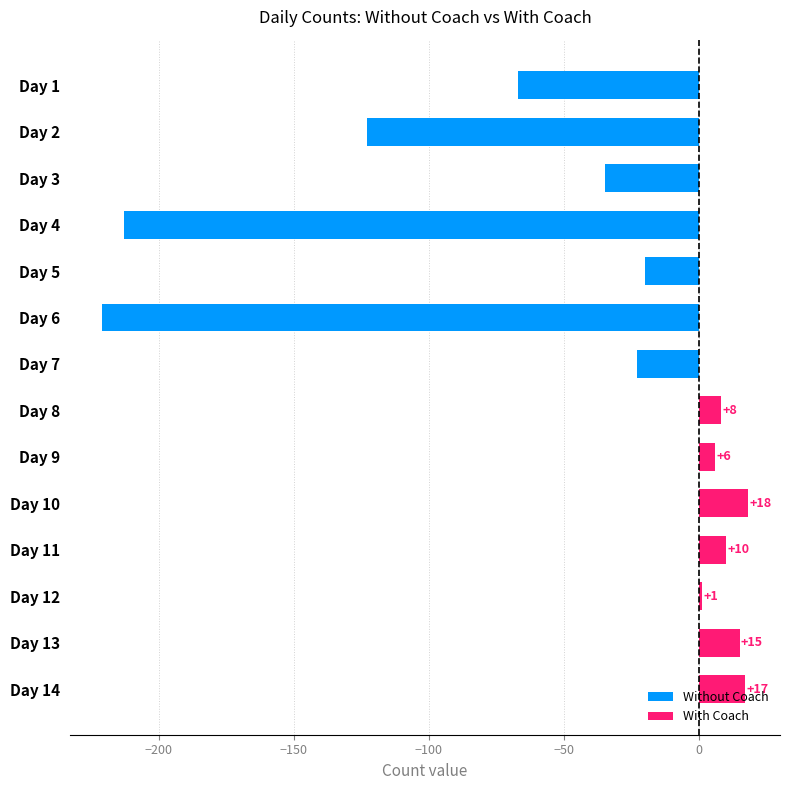

Between −250 and −200, which series saw the biggest shift?

Without Coach